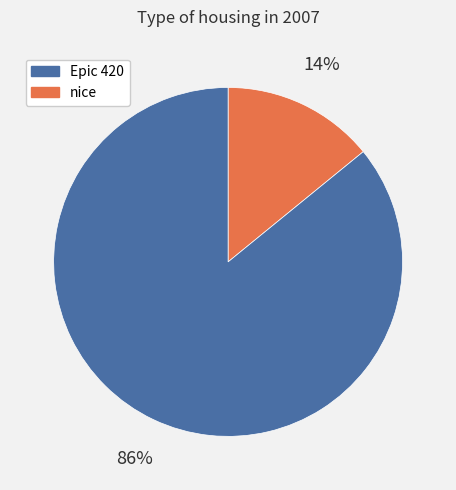

To the nearest percent, what is the difference between the largest and smallest slice percentages?

72%